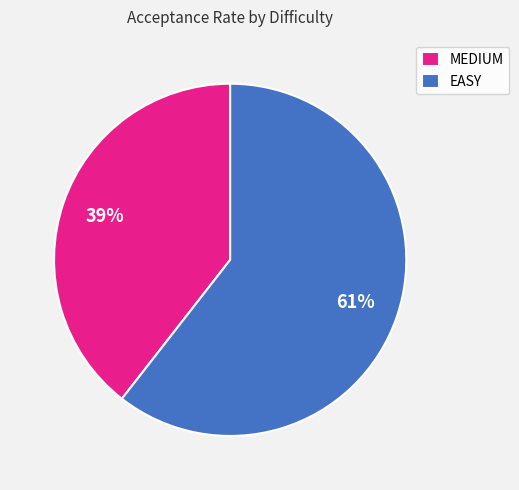

Which has a higher value, EASY or MEDIUM?

EASY